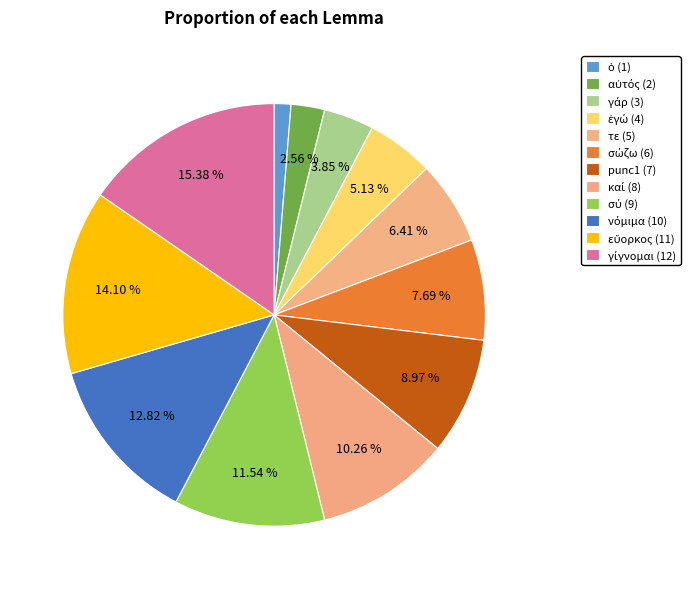

Count the number of slices in the pie.

12